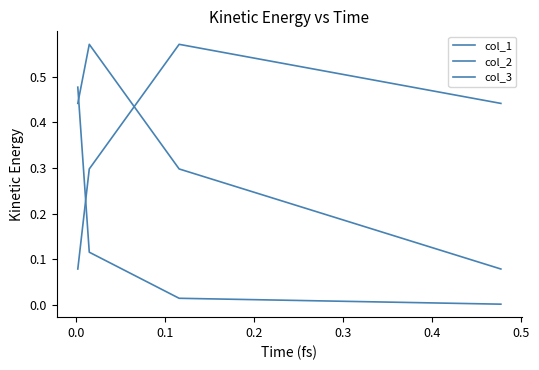

Count the number of data series in this chart.

3